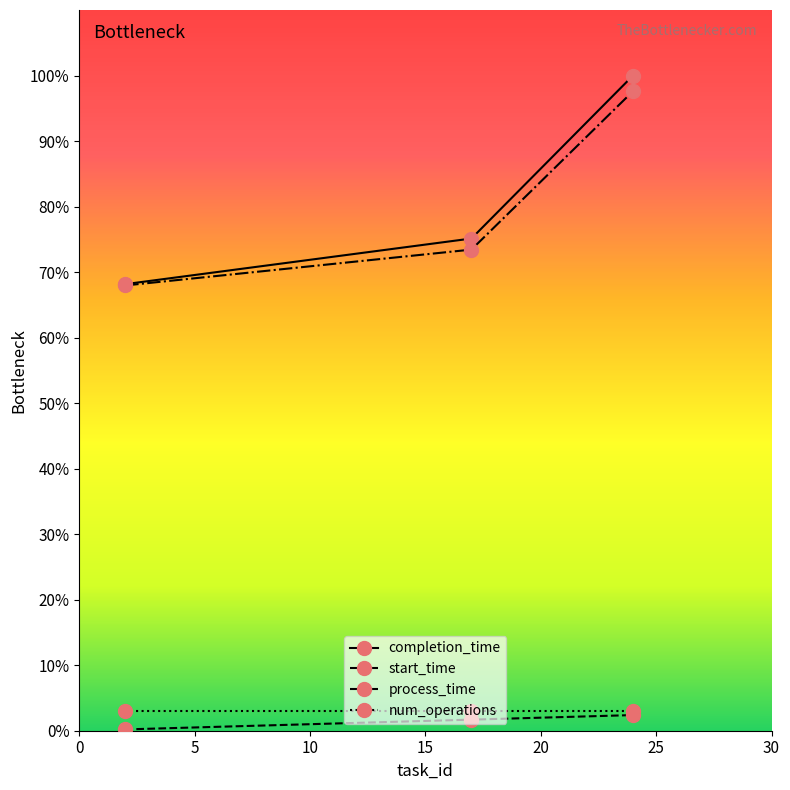

What is the maximum value for completion_time?

100.0